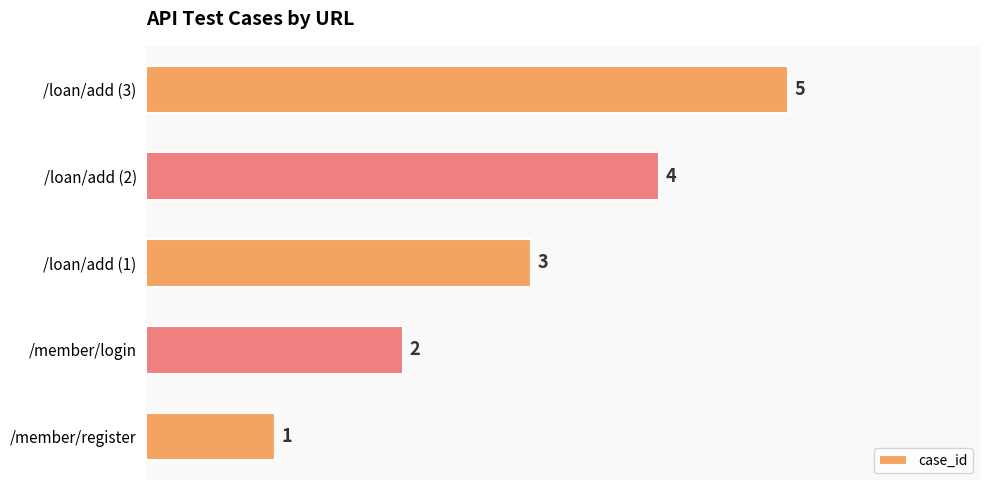

What is the change in value from /member/login to /loan/add (2)?

+2